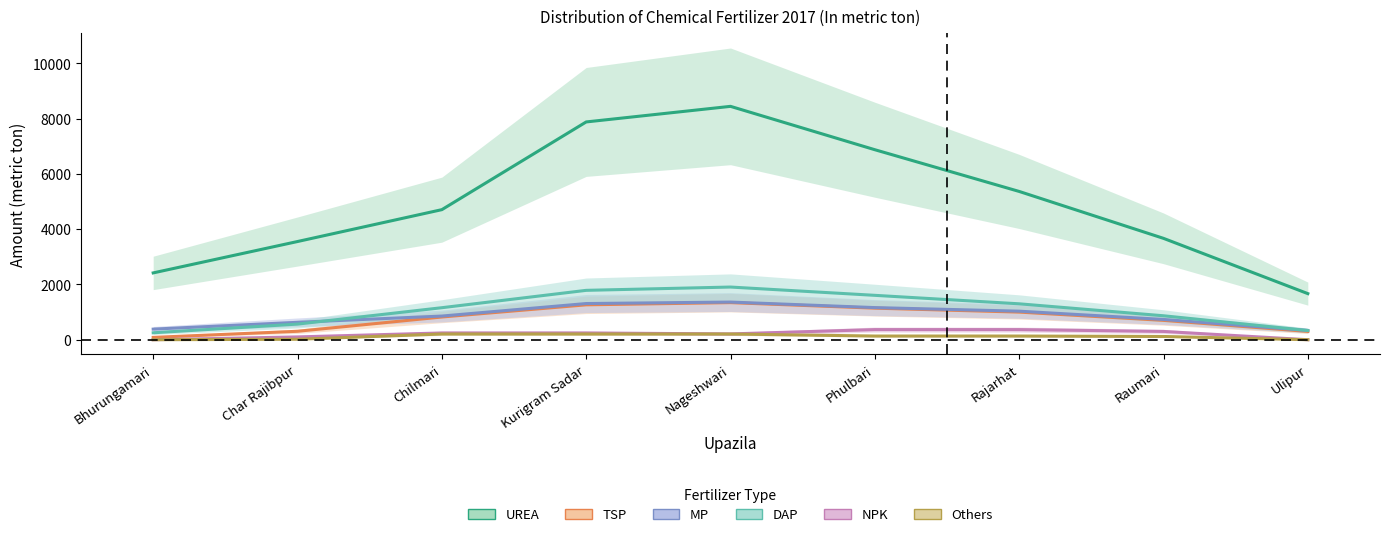

Where does the UREA series first go above 4707?

Chilmari